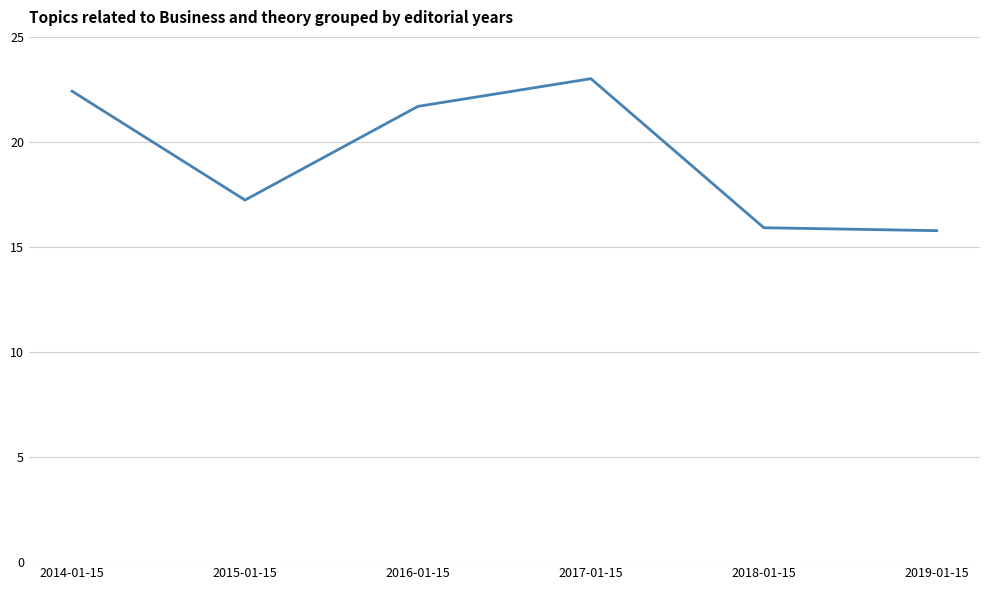

How many interior local peaks (higher than both neighbors) does the data have?

1